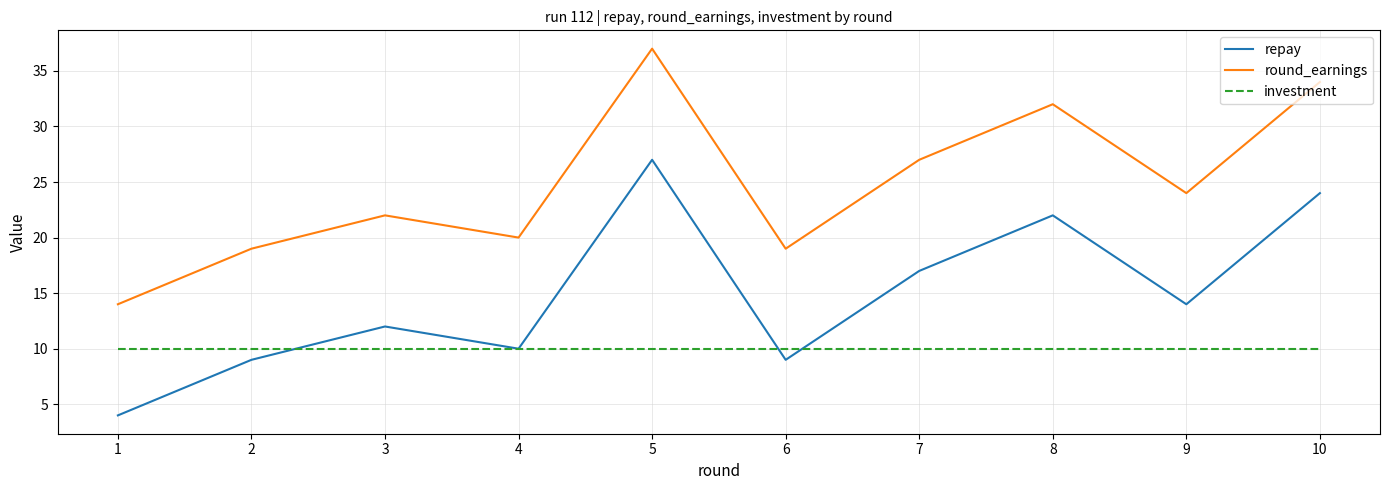

Which series has the largest total across all categories?

round_earnings